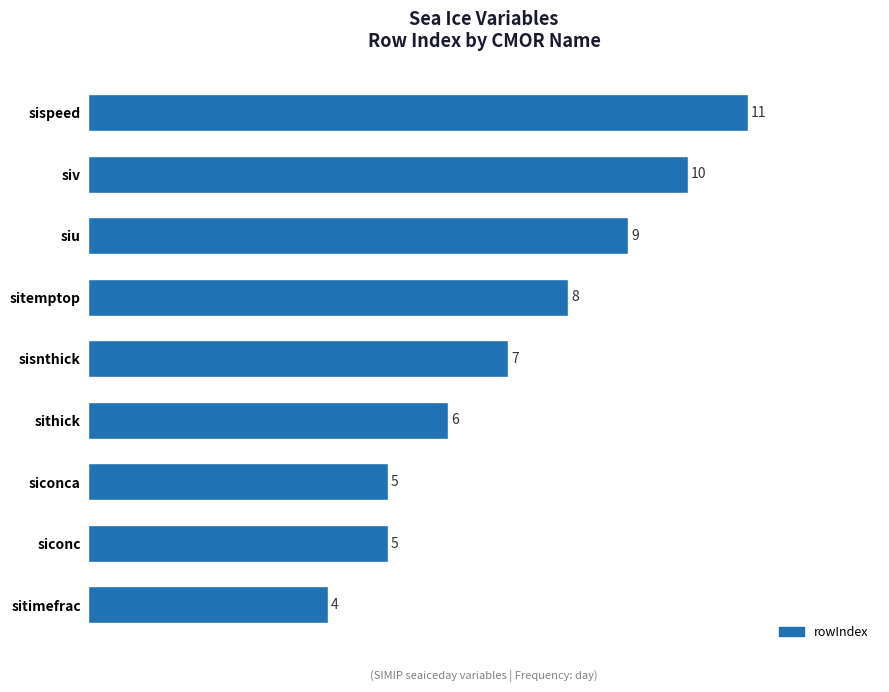

What is the change in value from sithick to siv?

+4